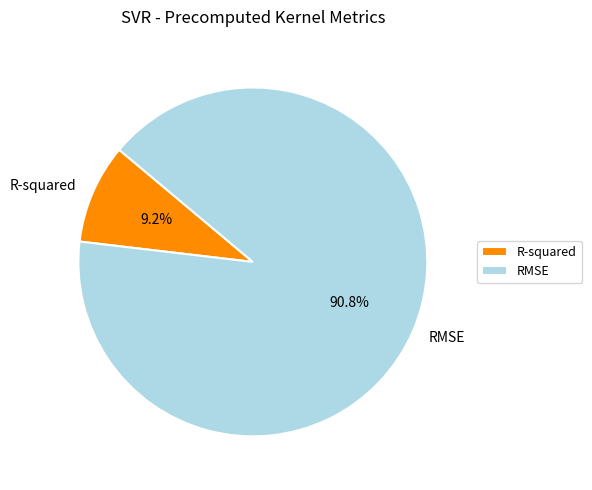

Which has a higher value, R-squared or RMSE?

RMSE